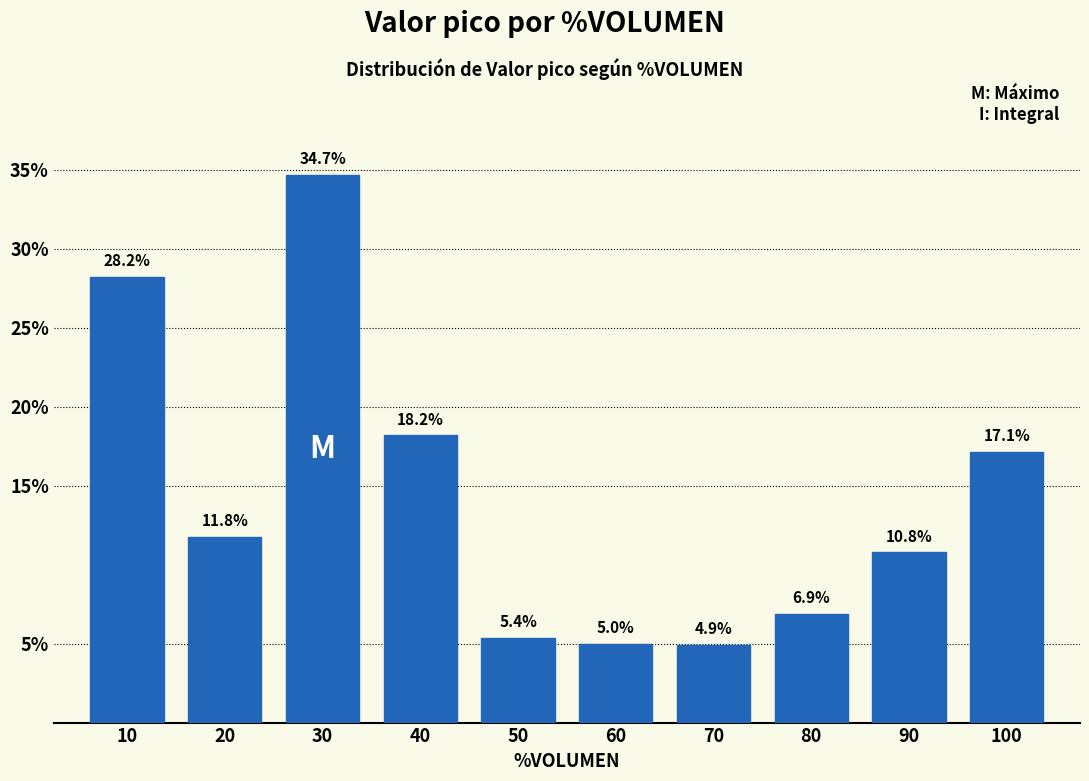

Are the bars horizontal?

No